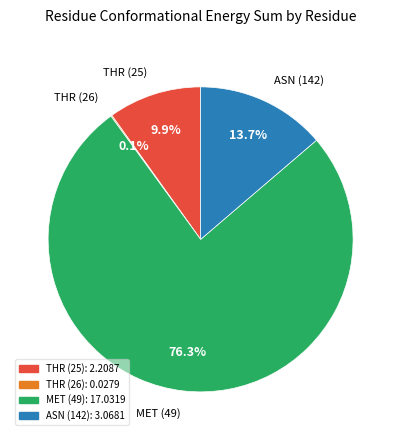

Which category has the biggest portion of the pie?

MET (49)